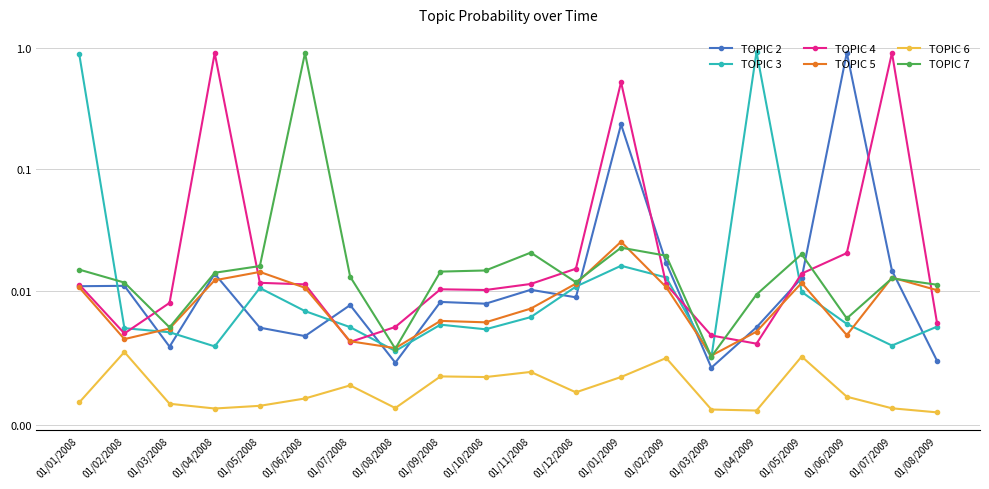

What are all the series names shown in the legend?

TOPIC 2, TOPIC 3, TOPIC 4, TOPIC 5, TOPIC 6, TOPIC 7